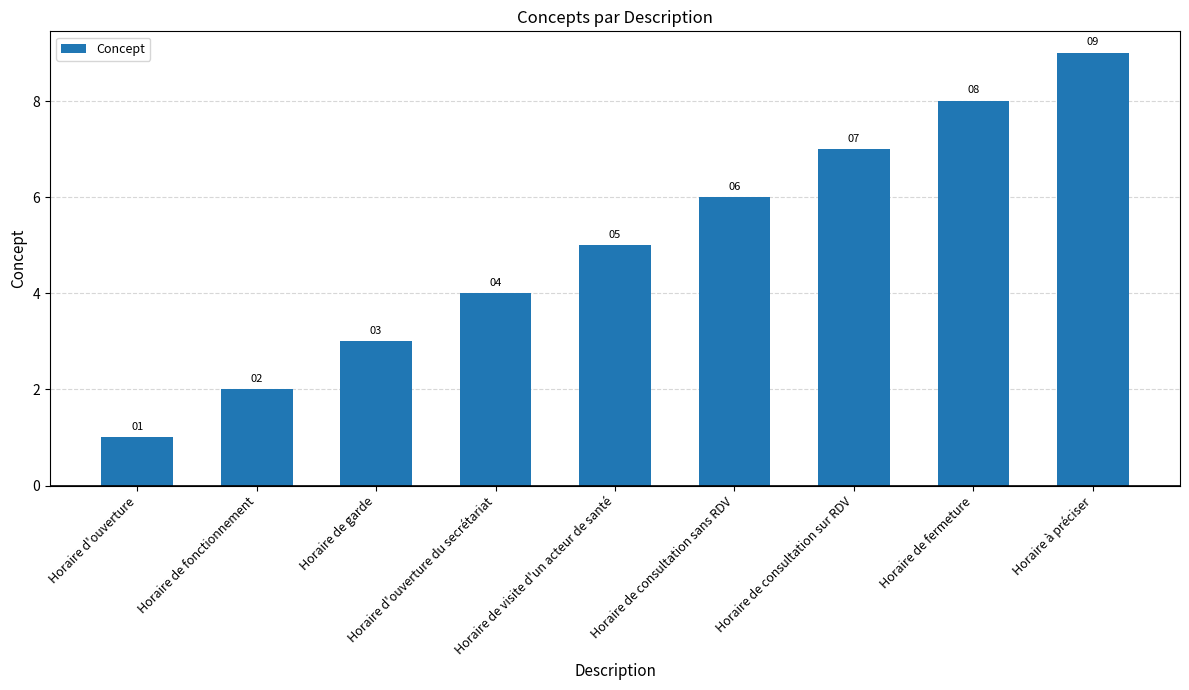

What is the sum of all values?

45